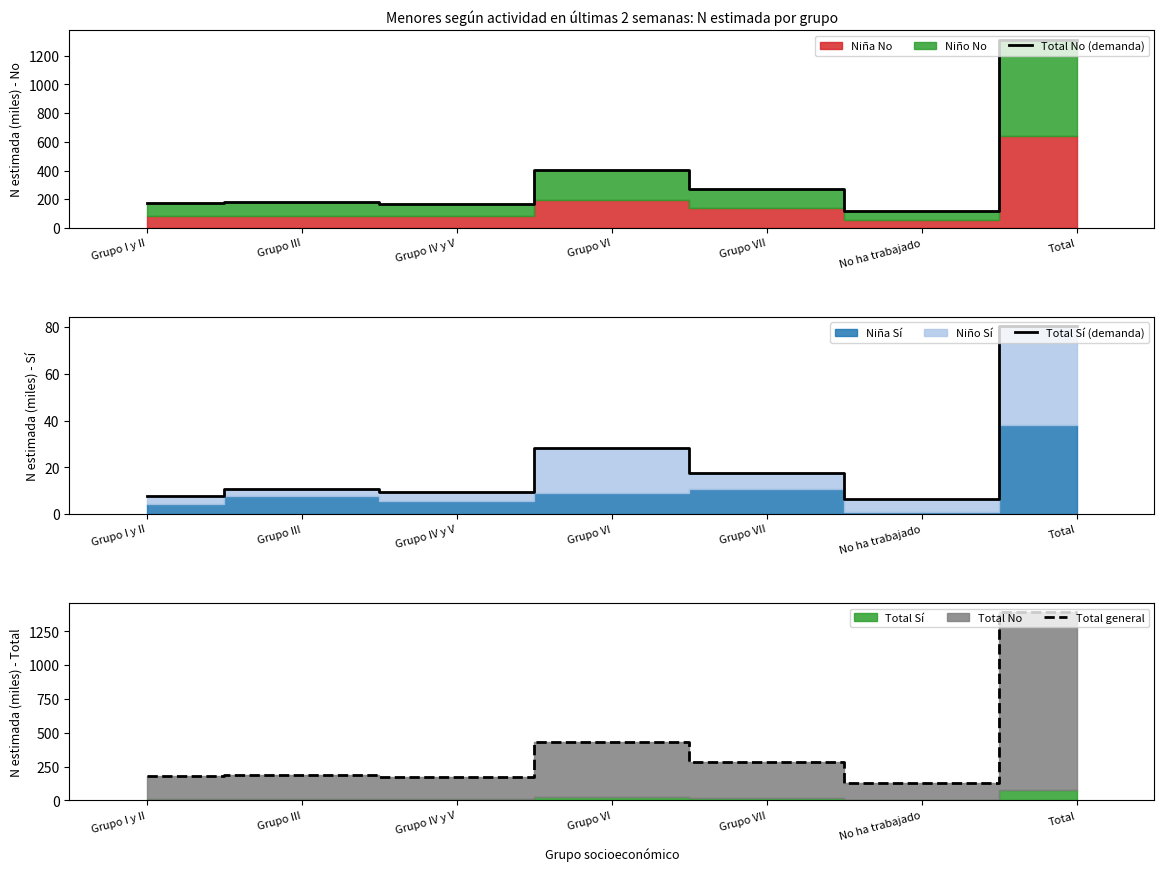

Where is Total No (demanda) nearest to the value 715?

Grupo VI